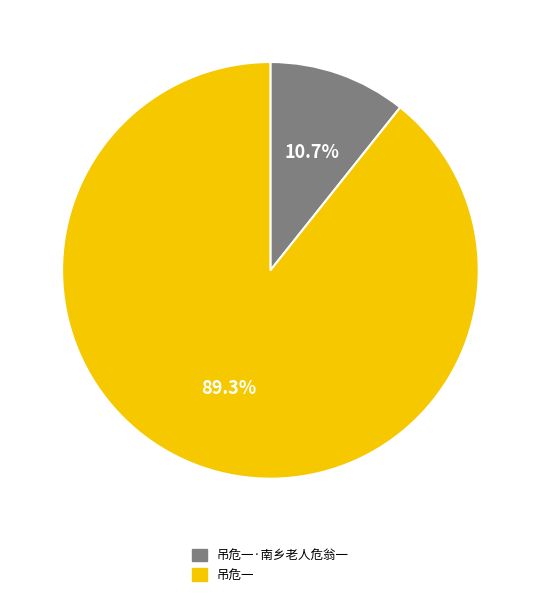

What percentage do 吊危一 and 吊危一·南乡老人危翁一 together represent?

100.0%